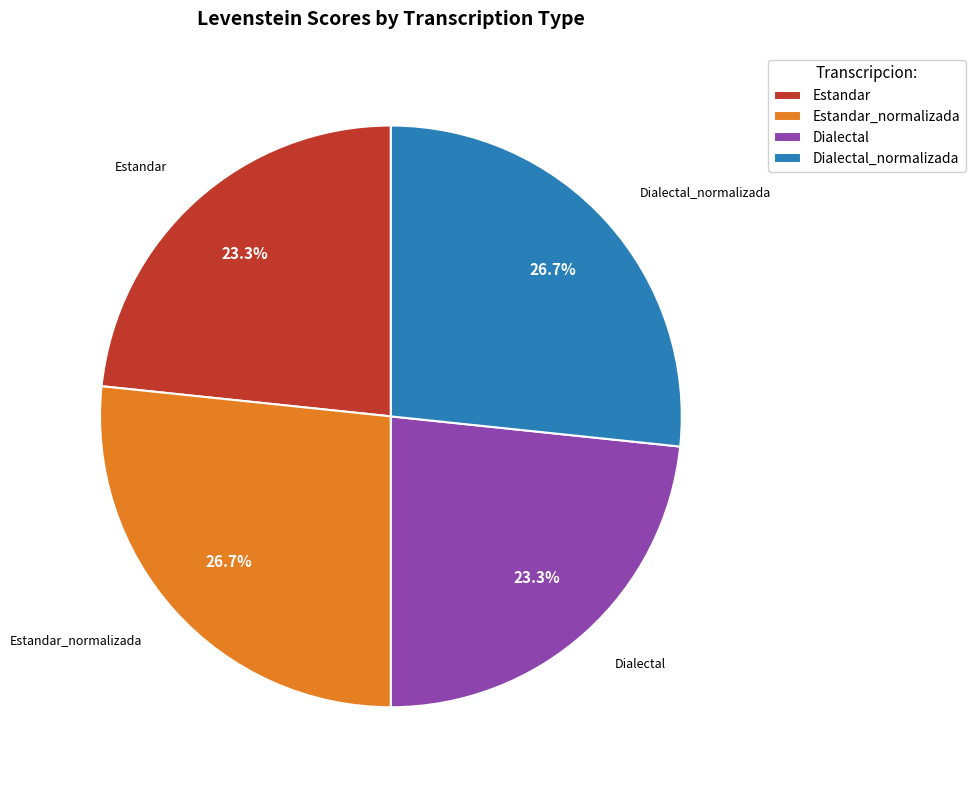

What percentage is NOT represented by Dialectal_normalizada?

73.3%